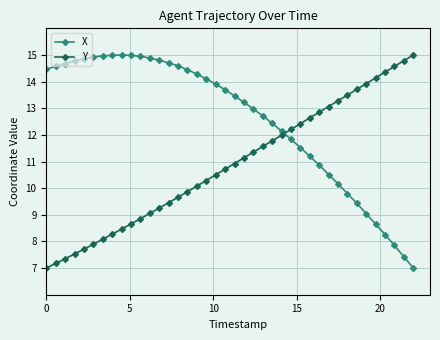

What is the value of the Y point at the 24th from the left?

11.6